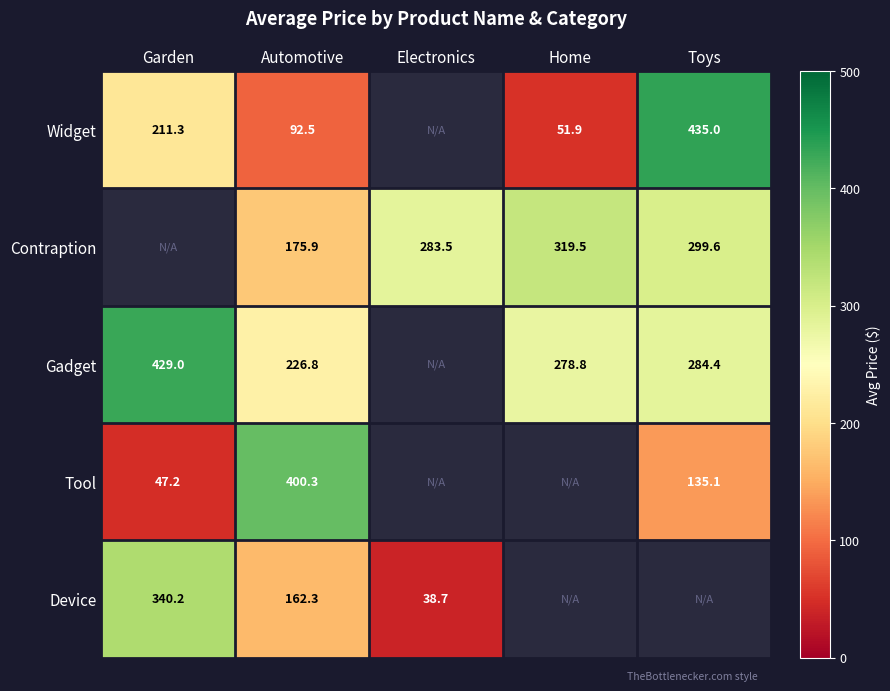

Is it true that Widget equals 51.9 at Home?

True